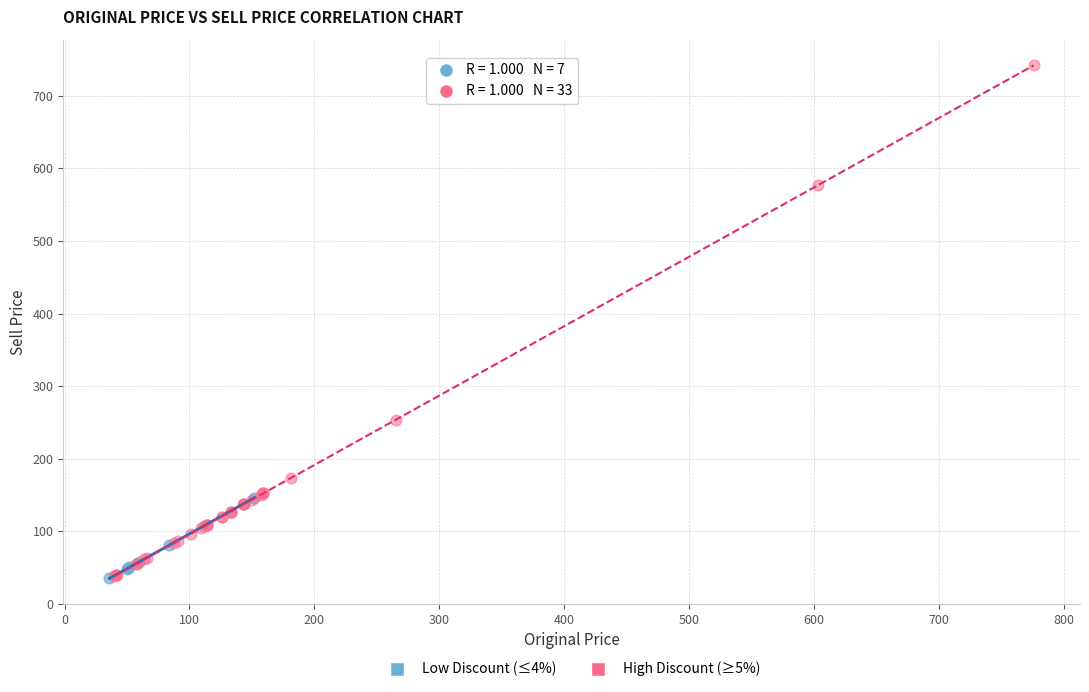

What are all the series names shown in the legend?

Low Discount (≤4%), High Discount (≥5%)